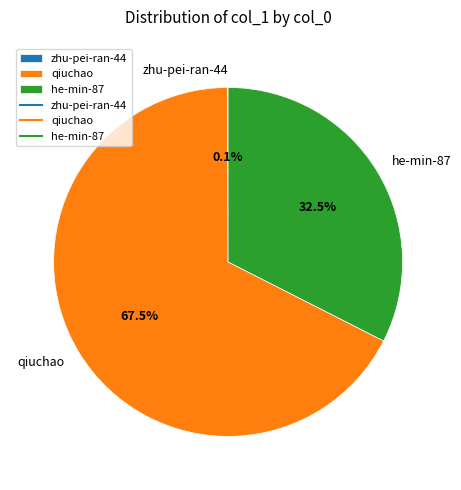

Which slice is the largest?

qiuchao